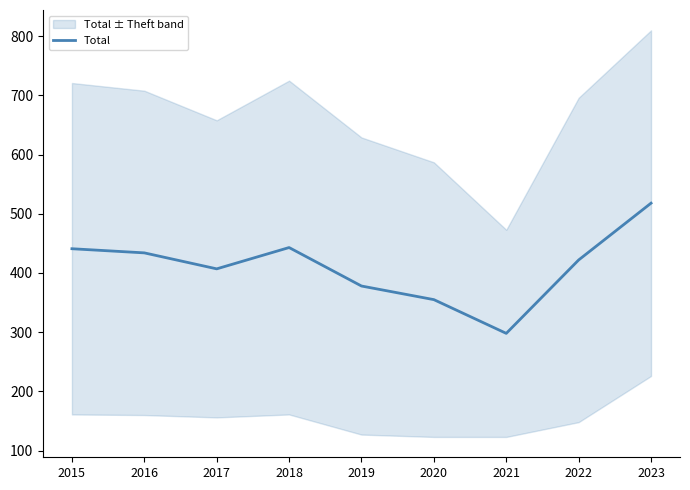

List the labels in order of value, largest first.

2023, 2018, 2015, 2016, 2022, 2017, 2019, 2020, 2021